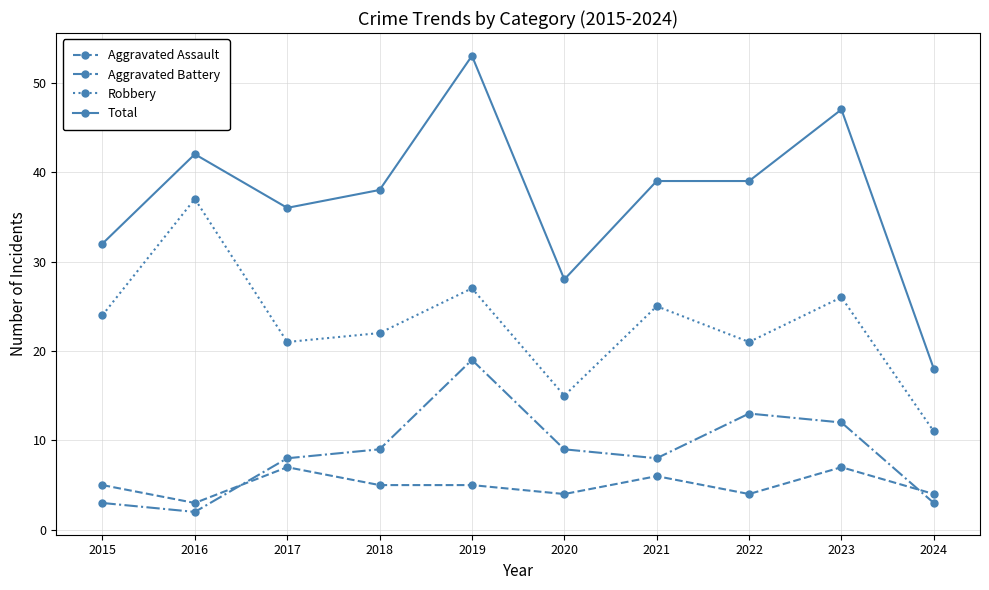

Count the number of categories in the chart.

10